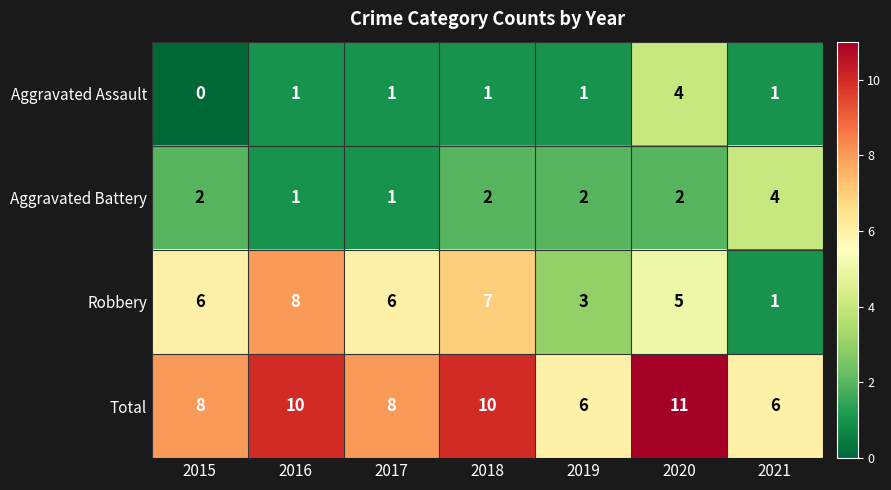

Which series changed the most between 2015 and 2020?

Aggravated Assault